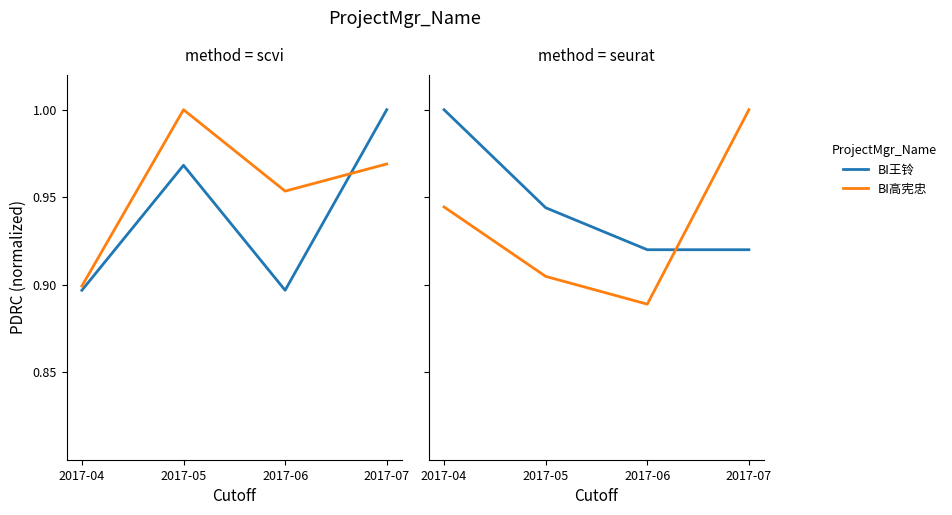

Reading right to left, transcribe all the data shown in this chart.

BI瞿殿伟: 2017-07=1.0	2017-06=0.9	2017-05=1.0	2017-04=0.9
BI吴培: 2017-07=1.0	2017-06=1.0	2017-05=1.0	2017-04=0.9
BI王铃: 2017-07=0.9	2017-06=0.9	2017-05=0.9	2017-04=1.0
BI高宪忠: 2017-07=1.0	2017-06=0.9	2017-05=0.9	2017-04=0.9